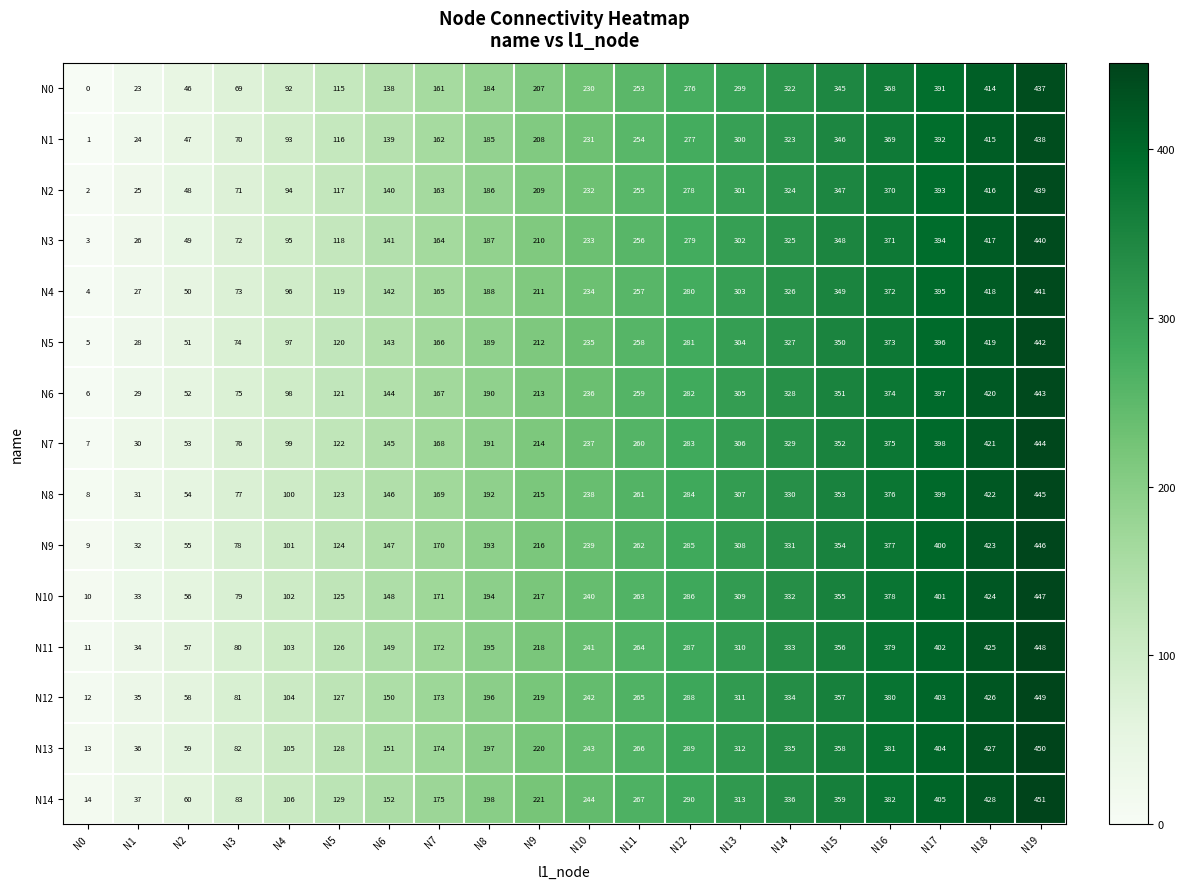

The N3 series shows 187 at N8. True or false?

True